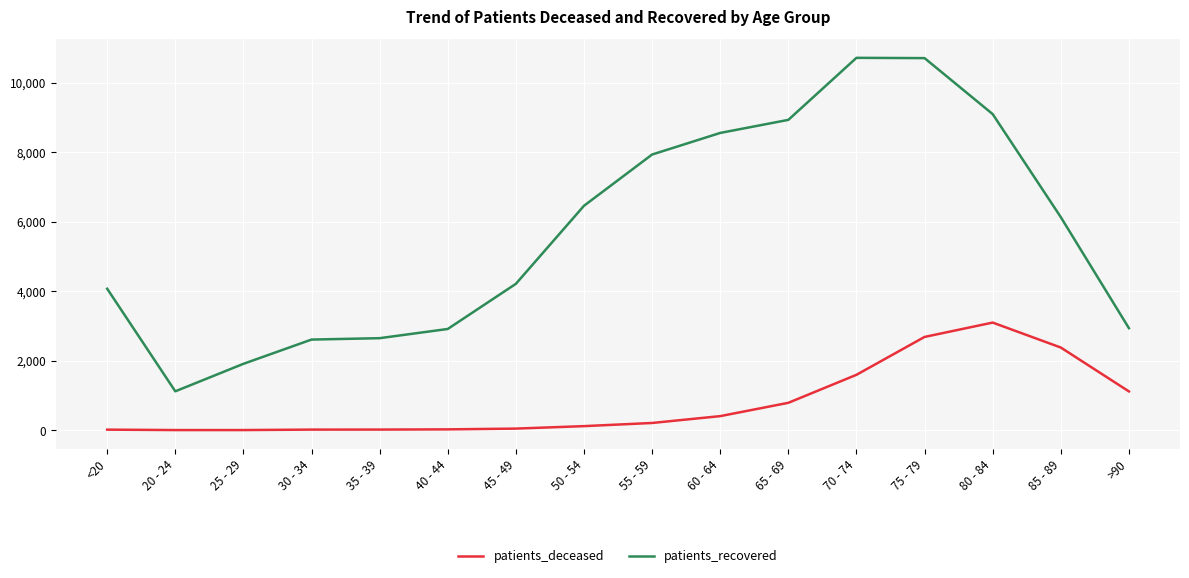

Which series has the largest range (max minus min)?

patients_recovered